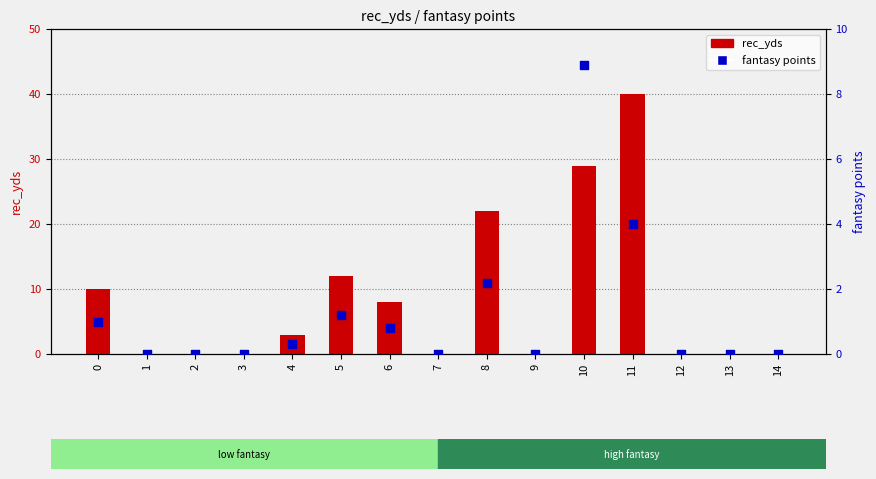

Which series has the largest Y range (max minus min)?

rec_yds